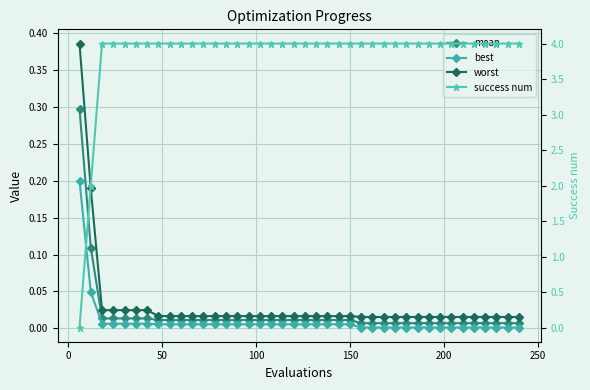

Reading left to right, list all the values displayed in this chart.

mean: 0.3	0.1	0.0	0.0	0.0	0.0	0.0	0.0	0.0	0.0	0.0	0.0	0.0	0.0	0.0	0.0	0.0	0.0	0.0	0.0	0.0	0.0	0.0	0.0	0.0	0.0	0.0	0.0	0.0	0.0	0.0	0.0	0.0	0.0	0.0	0.0	0.0	0.0	0.0	0.0
best: 0.2	0.0	0.0	0.0	0.0	0.0	0.0	0.0	0.0	0.0	0.0	0.0	0.0	0.0	0.0	0.0	0.0	0.0	0.0	0.0	0.0	0.0	0.0	0.0	0.0	0.0	0.0	0.0	0.0	0.0	0.0	0.0	0.0	0.0	0.0	0.0	0.0	0.0	0.0	0.0
worst: 0.4	0.2	0.0	0.0	0.0	0.0	0.0	0.0	0.0	0.0	0.0	0.0	0.0	0.0	0.0	0.0	0.0	0.0	0.0	0.0	0.0	0.0	0.0	0.0	0.0	0.0	0.0	0.0	0.0	0.0	0.0	0.0	0.0	0.0	0.0	0.0	0.0	0.0	0.0	0.0
success num: 0.0	2.0	4.0	4.0	4.0	4.0	4.0	4.0	4.0	4.0	4.0	4.0	4.0	4.0	4.0	4.0	4.0	4.0	4.0	4.0	4.0	4.0	4.0	4.0	4.0	4.0	4.0	4.0	4.0	4.0	4.0	4.0	4.0	4.0	4.0	4.0	4.0	4.0	4.0	4.0